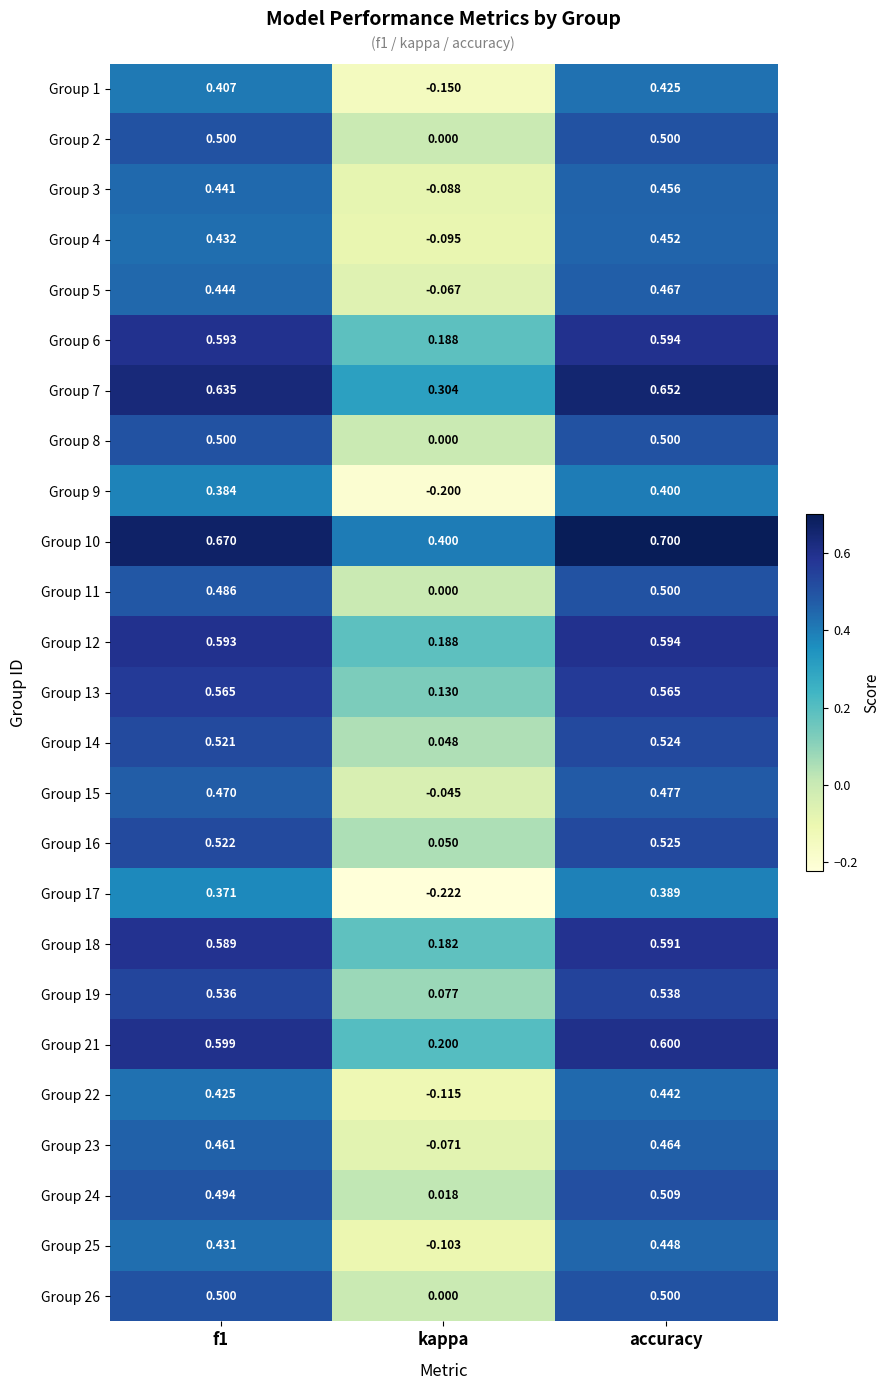

At how many categories does at least one series exceed 0?

3